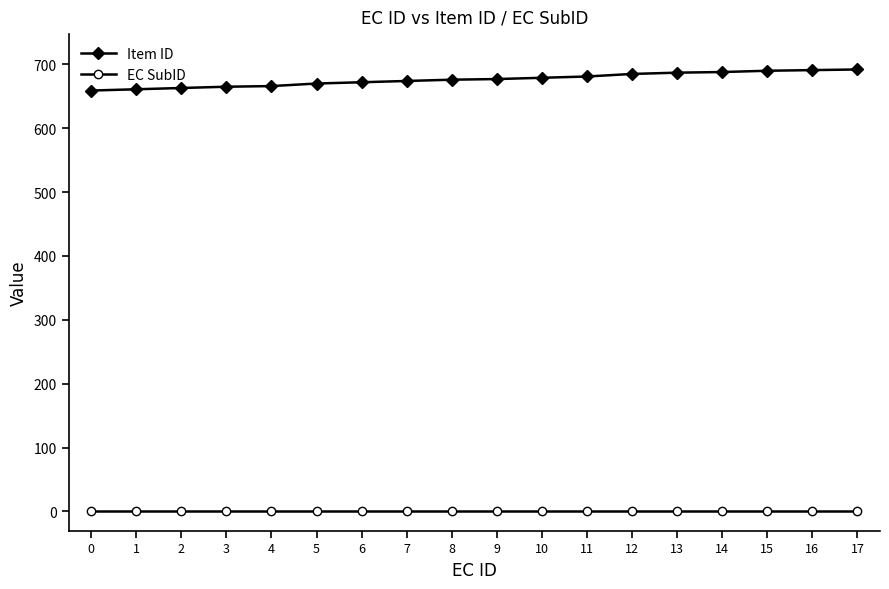

What is the difference between the Item ID values at 9 and 0?

18